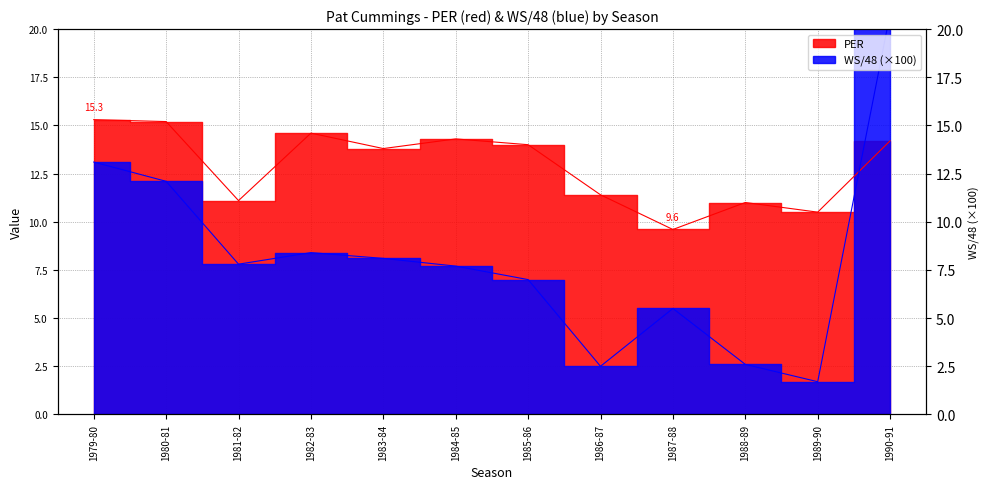

Which series ends up on top after the final intersection of PER and WS/48?

WS/48